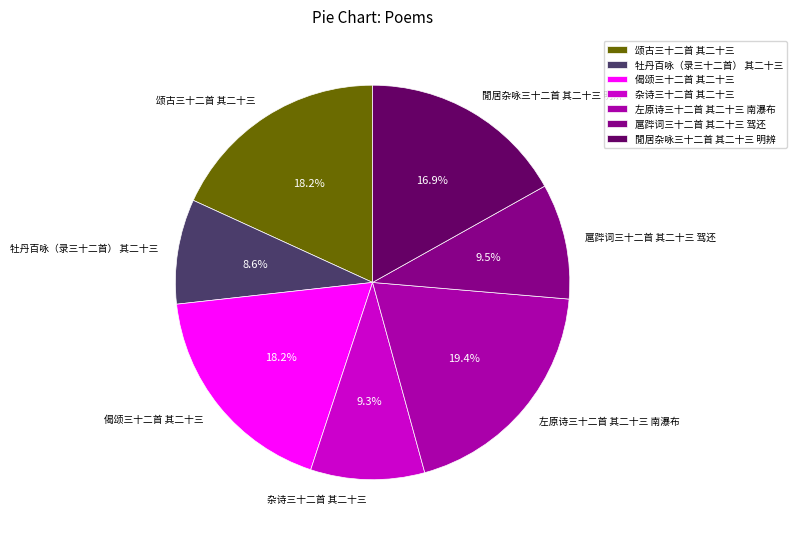

To the nearest percent, what percentage of the pie is 左原诗三十二首 其二十三 南瀑布?

19%